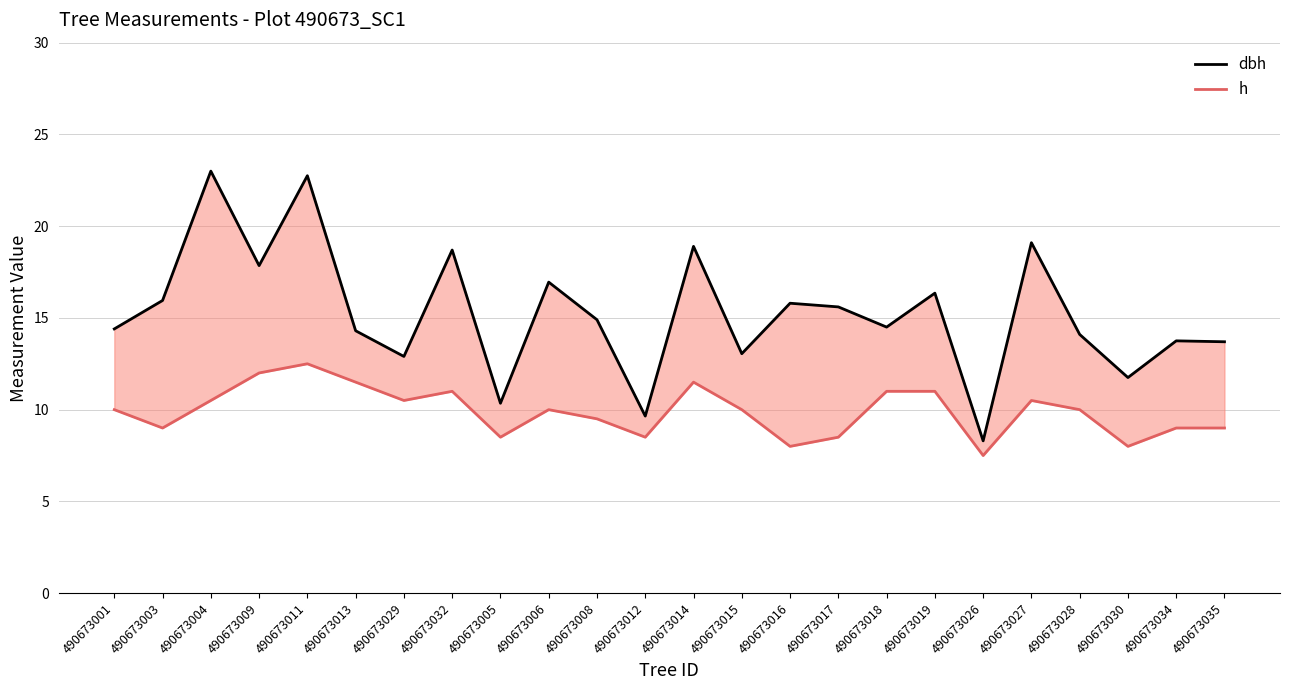

What position from the right is 490673017?

9